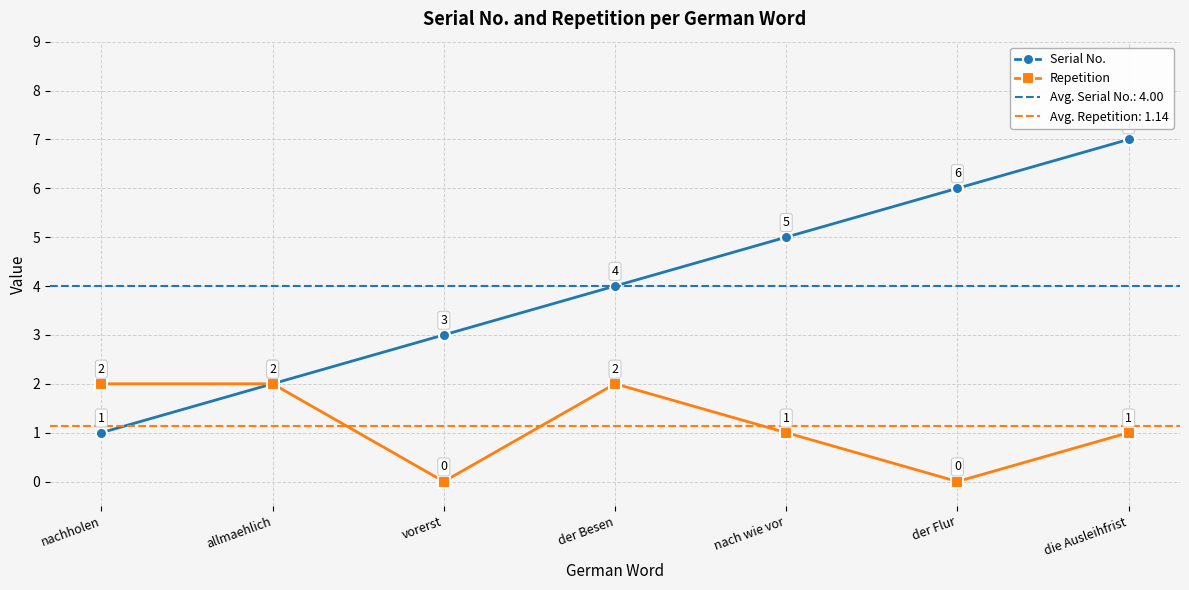

True or false: Repetition has a value of -1 at vorerst.

False